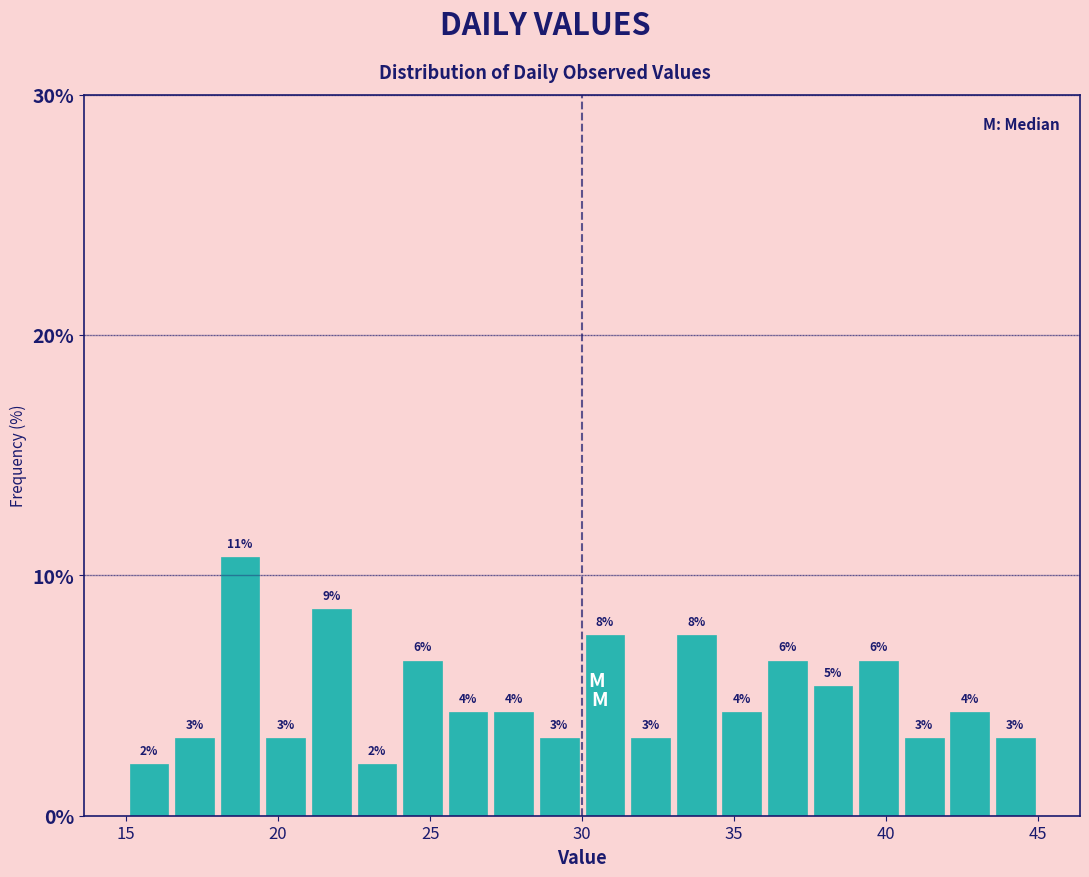

Read against the x-axis, roughly where is the centre of the tallest bar?

19.0